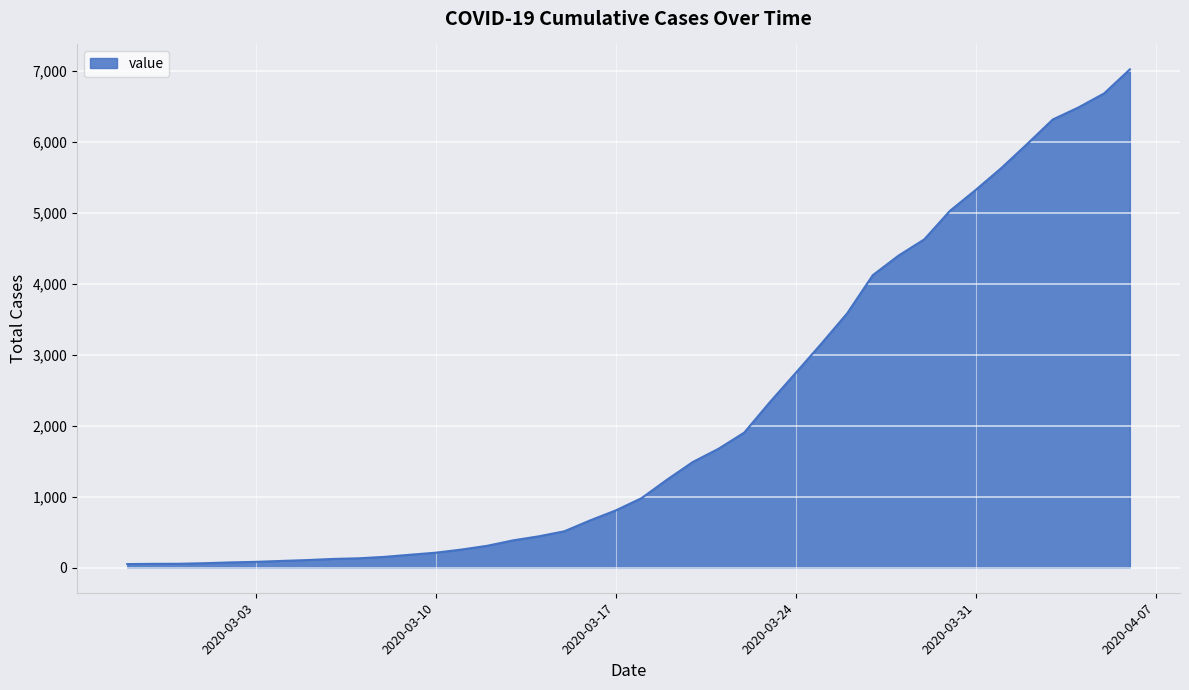

What is the difference between the maximum and minimum values?

6964